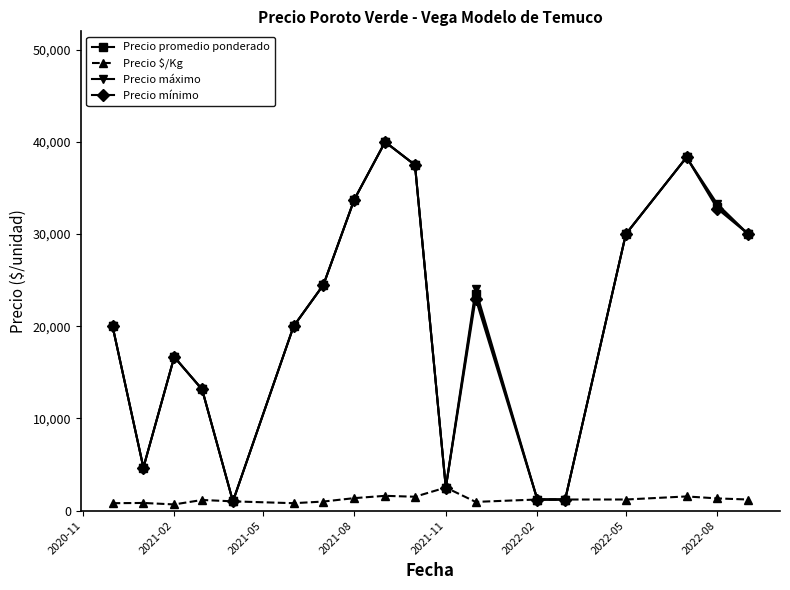

What is the maximum value shown in the chart?

40000.0